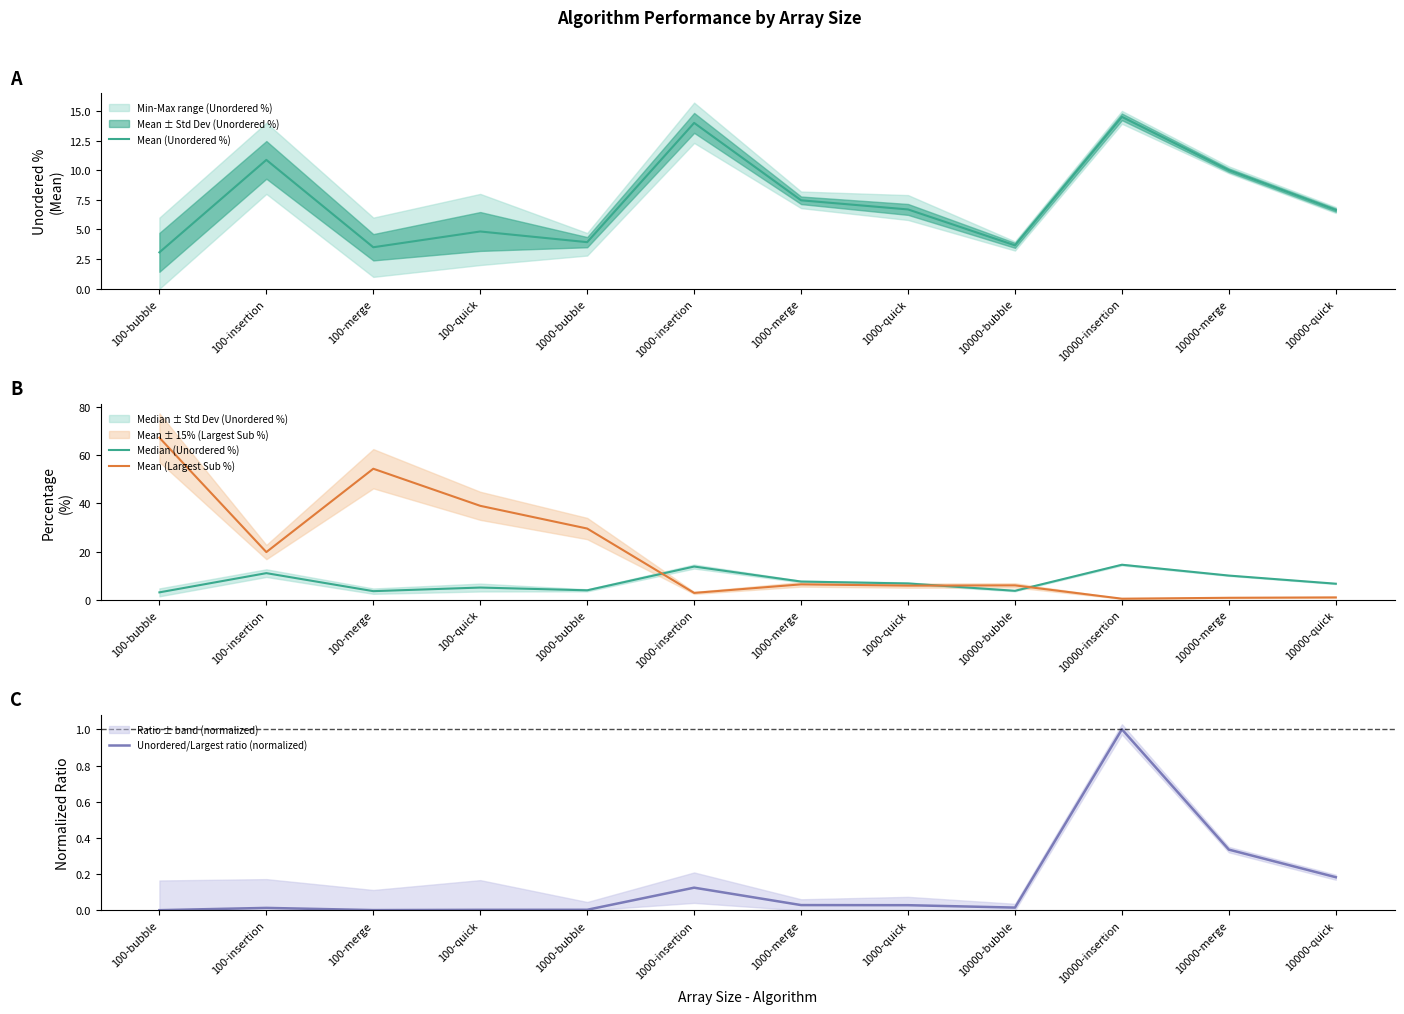

Reading left to right, list all the values displayed in this chart.

Mean (Unordered %): 100-bubble=3.1	100-insertion=10.9	100-merge=3.5	100-quick=4.8	1000-bubble=3.9	1000-insertion=14.0	1000-merge=7.5	1000-quick=6.7	10000-bubble=3.7	10000-insertion=14.5	10000-merge=10.0	10000-quick=6.6
Median (Unordered %): 100-bubble=3.0	100-insertion=11.0	100-merge=3.5	100-quick=5.0	1000-bubble=3.9	1000-insertion=13.8	1000-merge=7.5	1000-quick=6.7	10000-bubble=3.6	10000-insertion=14.5	10000-merge=10.0	10000-quick=6.6
Mean (Largest Sub %): 100-bubble=67.4	100-insertion=19.8	100-merge=54.5	100-quick=39.0	1000-bubble=29.6	1000-insertion=2.8	1000-merge=6.3	1000-quick=5.8	10000-bubble=5.9	10000-insertion=0.4	10000-merge=0.7	10000-quick=0.9
Unordered/Largest ratio (normalized): 100-bubble=0.0	100-insertion=0.0	100-merge=0.0	100-quick=0.0	1000-bubble=0.0	1000-insertion=0.1	1000-merge=0.0	1000-quick=0.0	10000-bubble=0.0	10000-insertion=1.0	10000-merge=0.3	10000-quick=0.2